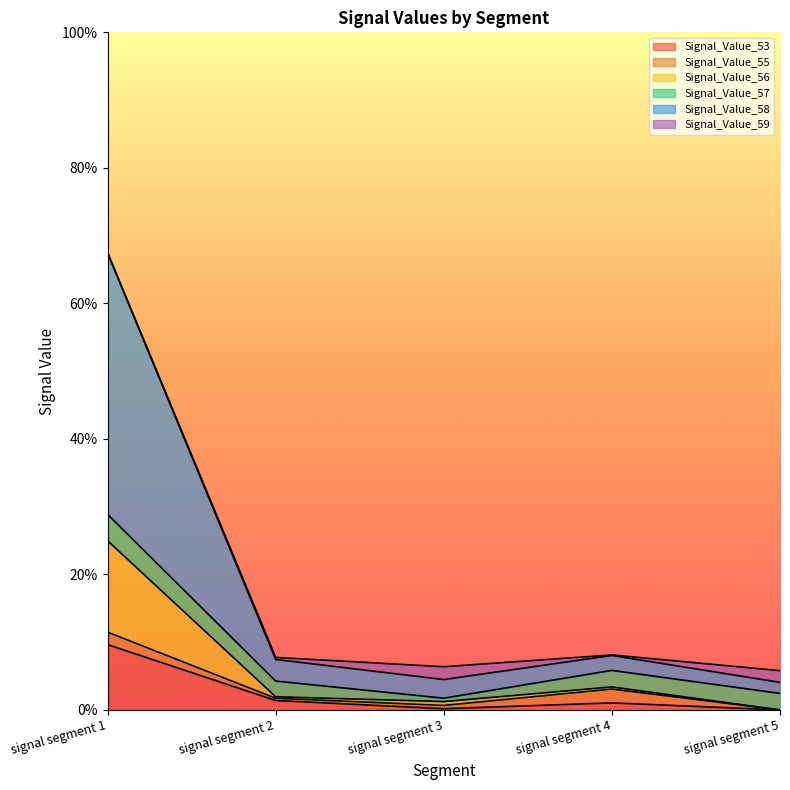

What is the maximum value shown in the chart?

0.7